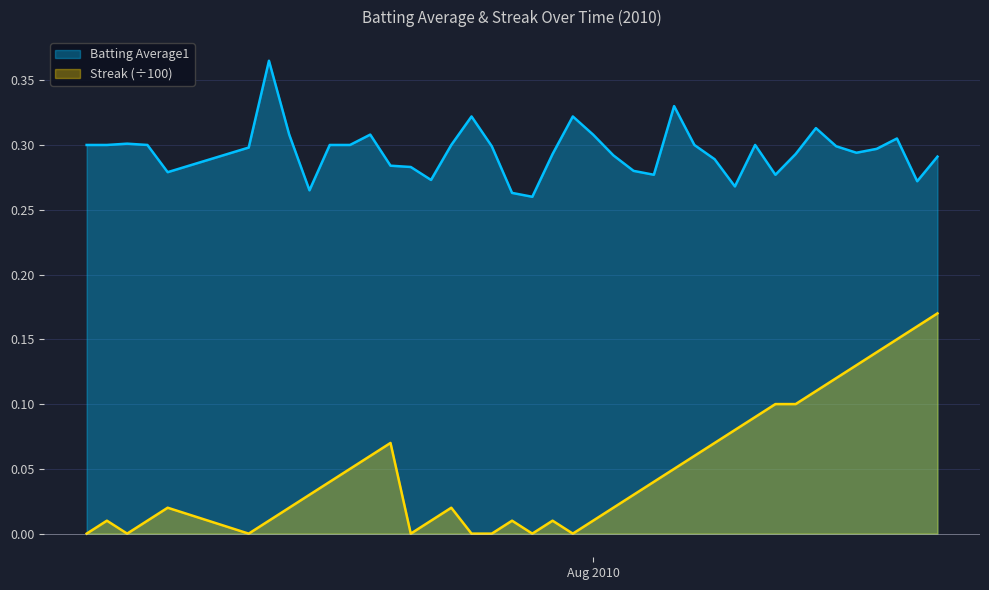

Which series has the largest total across all categories?

Batting Average1